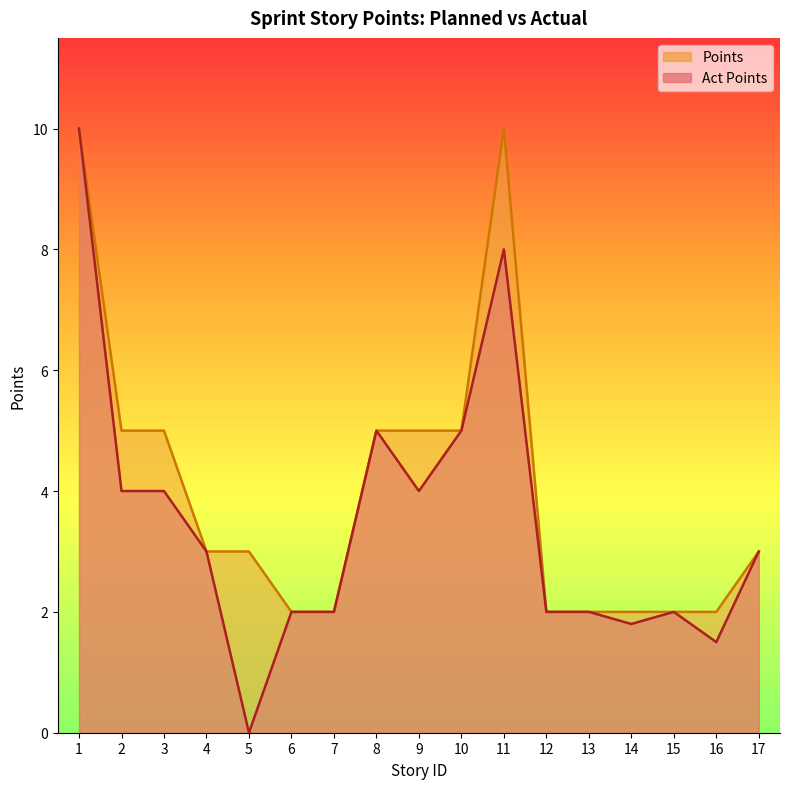

Where does the Points series first go above 3?

1